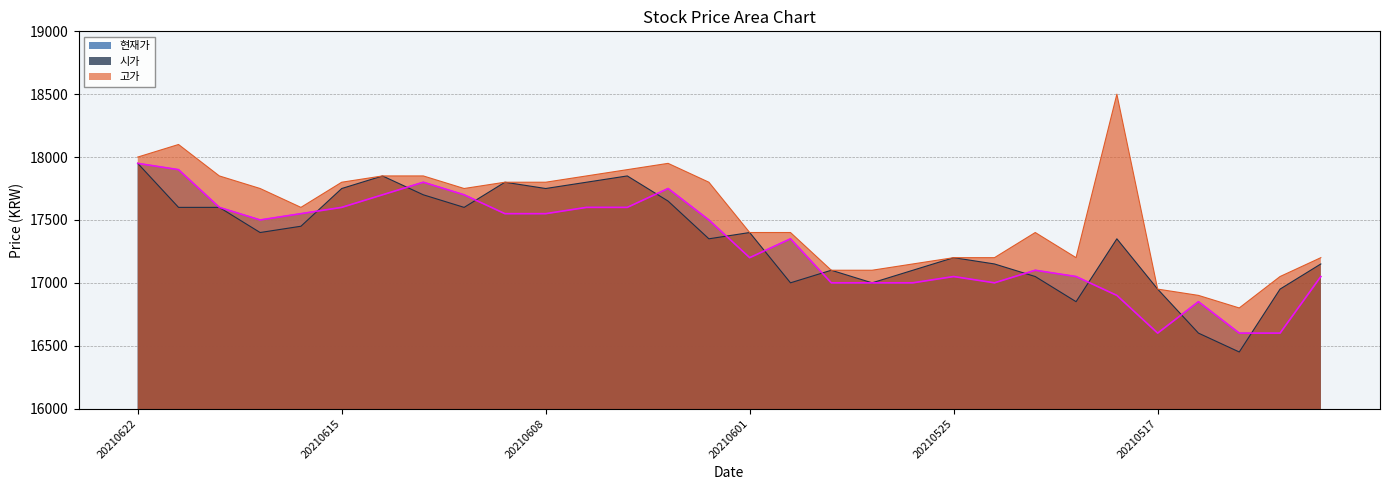

The 시가 series shows 5034 at 20210611. True or false?

False